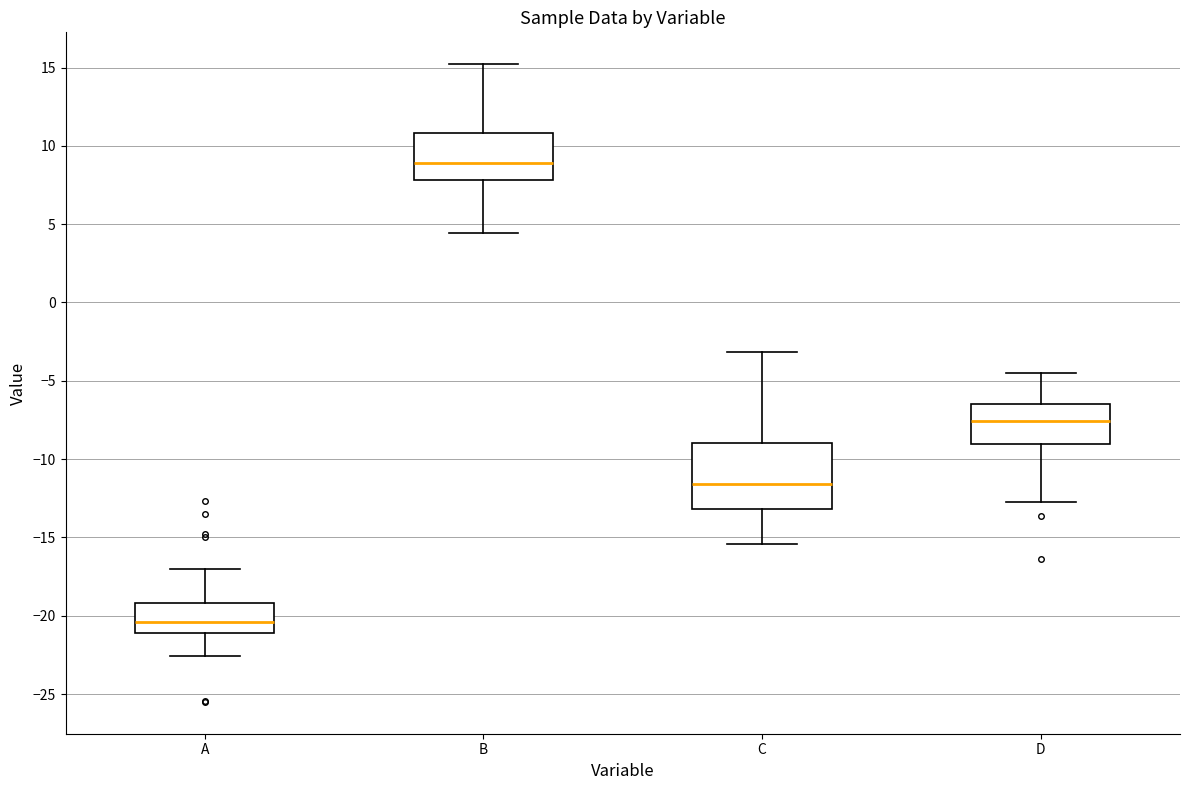

Reading left to right, read every box against the y-axis: the position of its median line, the range the box covers, and the ends of its whiskers. The values are not printed on the chart, so give them approximately, as read against the axis.

A: median -20.5, box -21.0 to -19.0, whiskers -22.5 to -17.0
B: median 9.0, box 8.0 to 11.0, whiskers 4.5 to 15.0
C: median -11.5, box -13.0 to -9.0, whiskers -15.5 to -3.0
D: median -7.5, box -9.0 to -6.5, whiskers -12.5 to -4.5